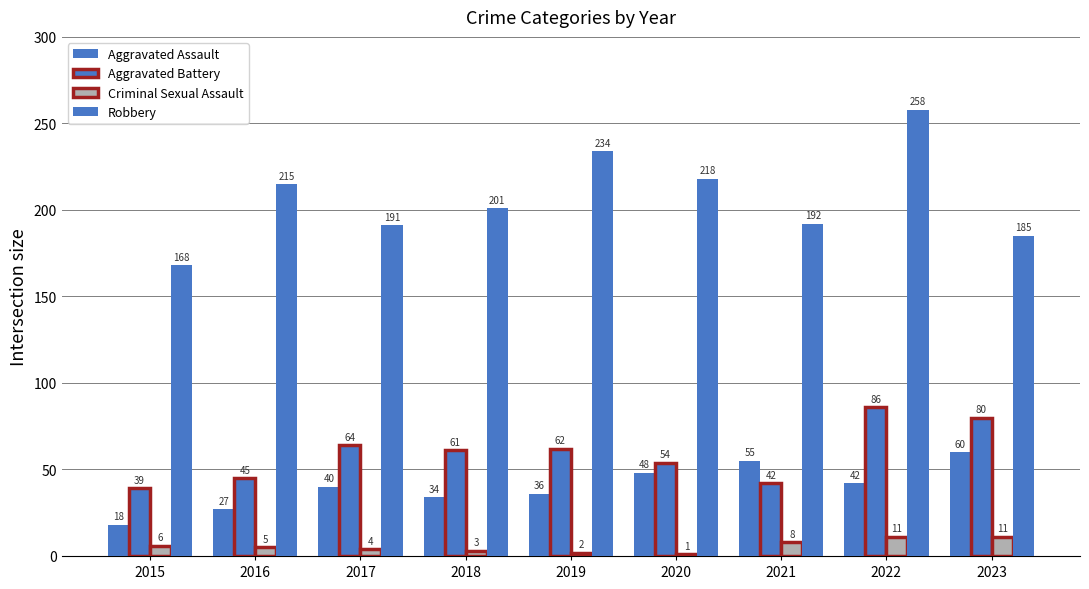

At 2016, list the series in order from smallest to largest.

Criminal Sexual Assault, Aggravated Assault, Aggravated Battery, Robbery